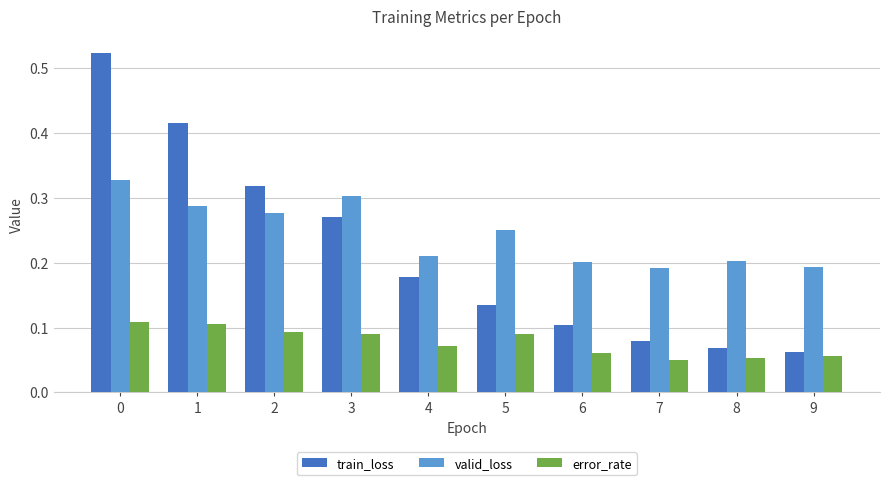

How many groups of bars are there?

10